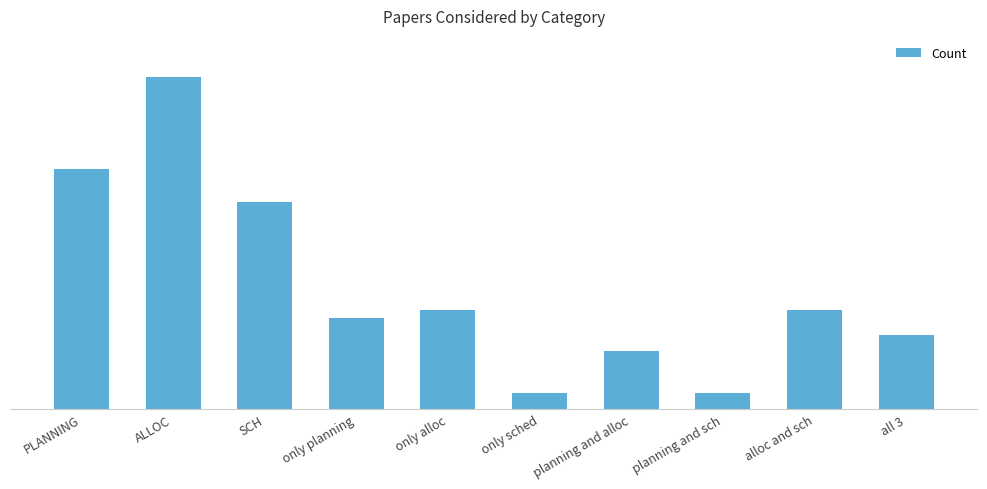

Rank the categories by value from highest to lowest.

ALLOC, PLANNING, SCH, only alloc, alloc and sch, only planning, all 3, planning and alloc, only sched, planning and sch